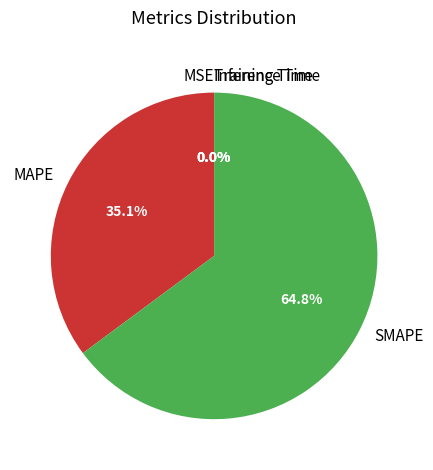

Is there any slice that represents more than half of the pie?

Yes